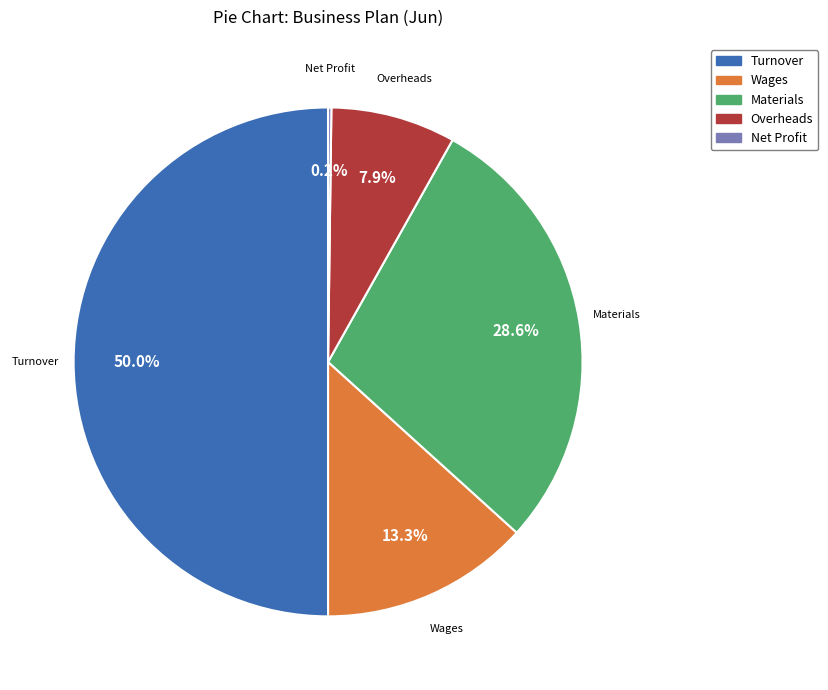

To the nearest percent, what is the average slice percentage?

20%